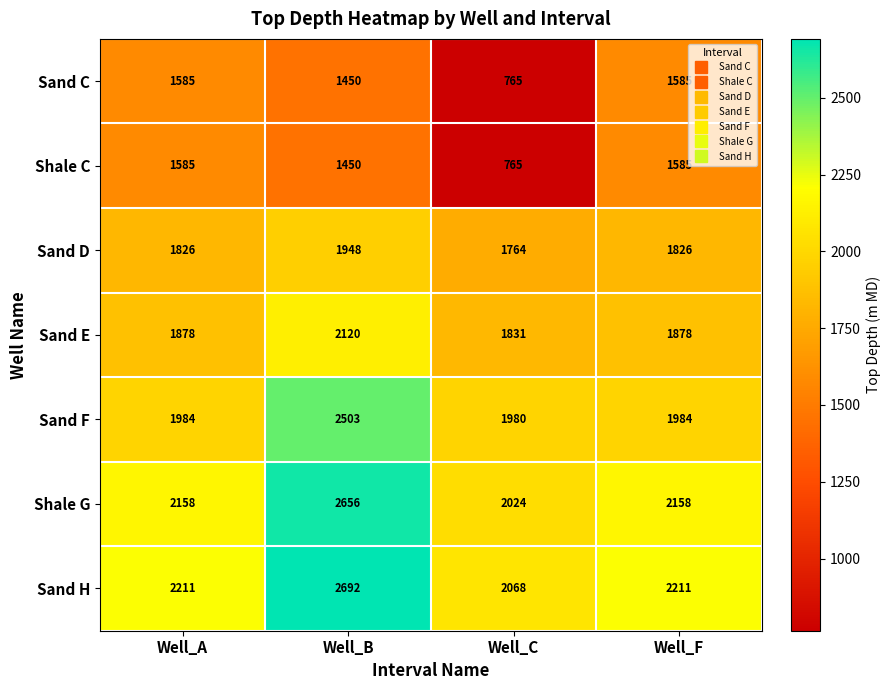

The Sand F series shows 2805 at Well_A. True or false?

False